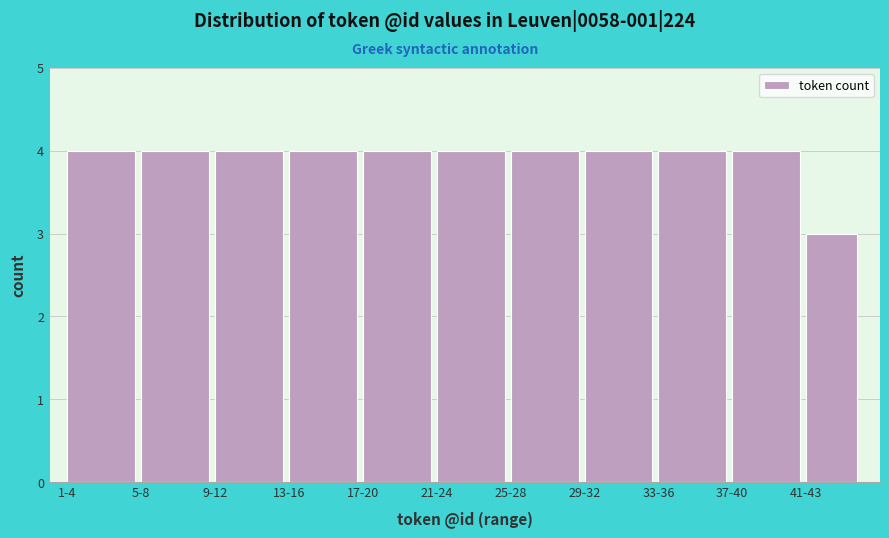

Reading right to left, list all the values displayed in this chart.

3	4	4	4	4	4	4	4	4	4	4